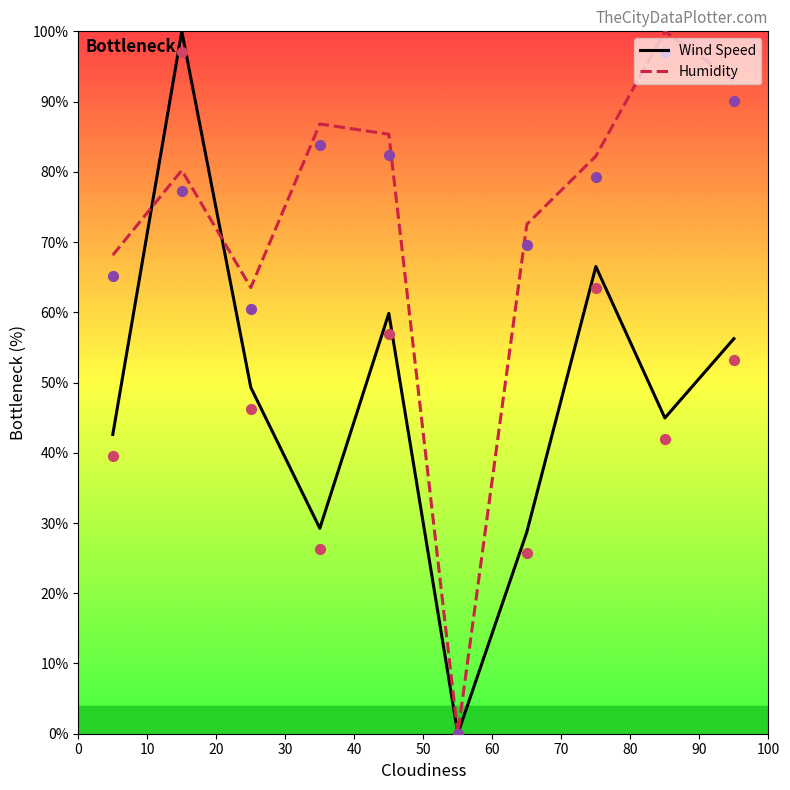

Which series reaches the maximum Y coordinate?

Wind Speed